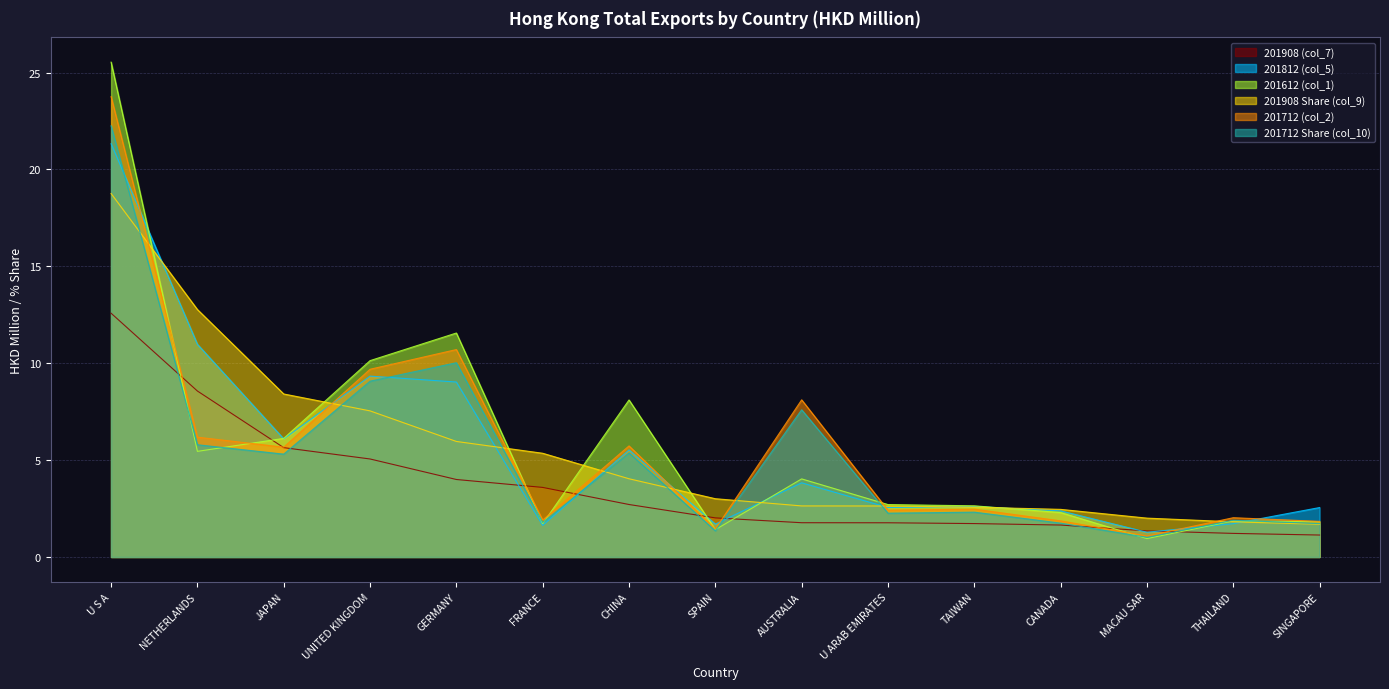

Between MACAU SAR and CANADA, which is larger?

CANADA